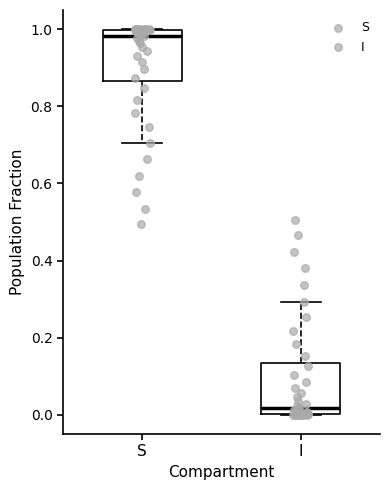

Reading left to right, read every box against the y-axis: the position of its median line, the range the box covers, and the ends of its whiskers. The values are not printed on the chart, so give them approximately, as read against the axis.

S: median 0.98, box 0.86 to 1.00, whiskers 0.70 to 1.00
I: median 0.02, box 0.00 to 0.14, whiskers 0.00 to 0.30